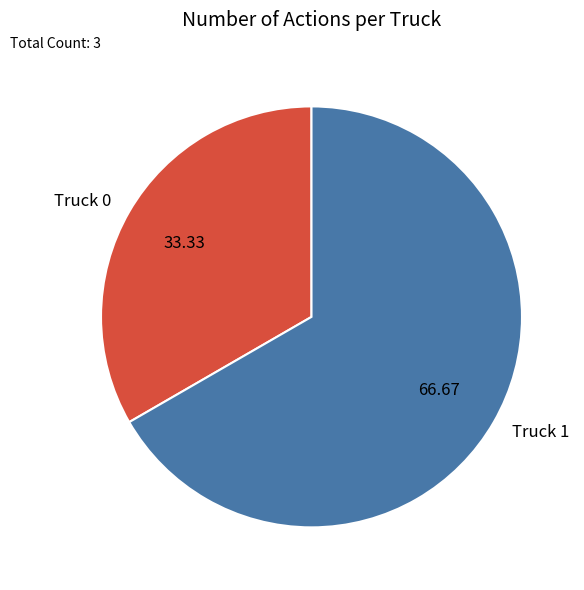

What is the ratio of the value at Truck 0 to the value at Truck 1?

0.5